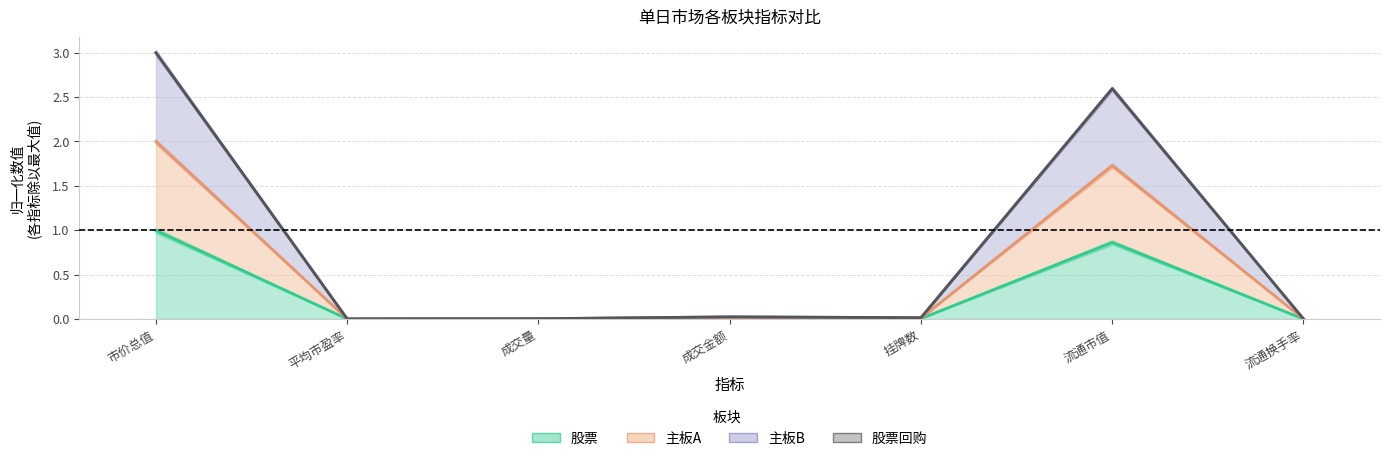

How many lines are shown in the chart?

3